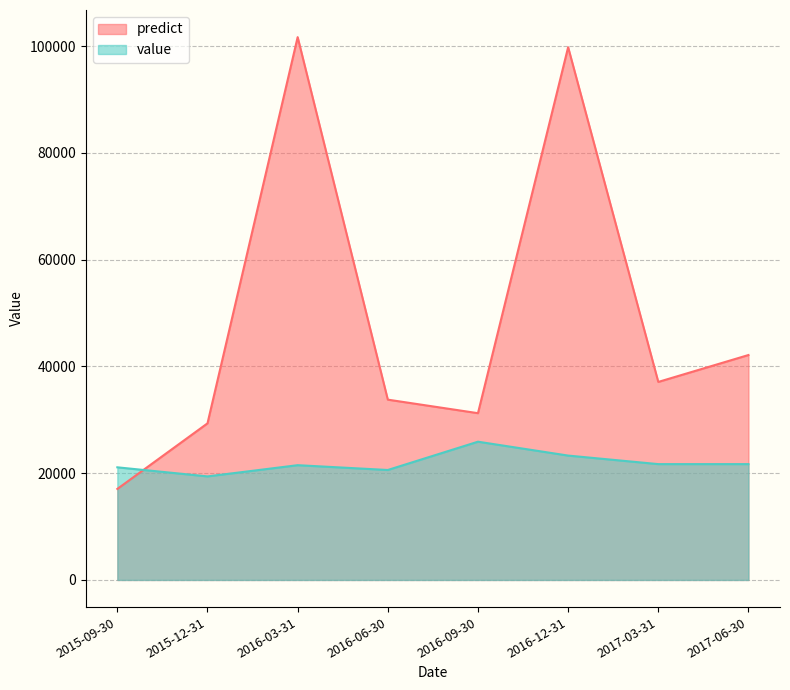

What is the minimum value shown in the chart?

17053.0